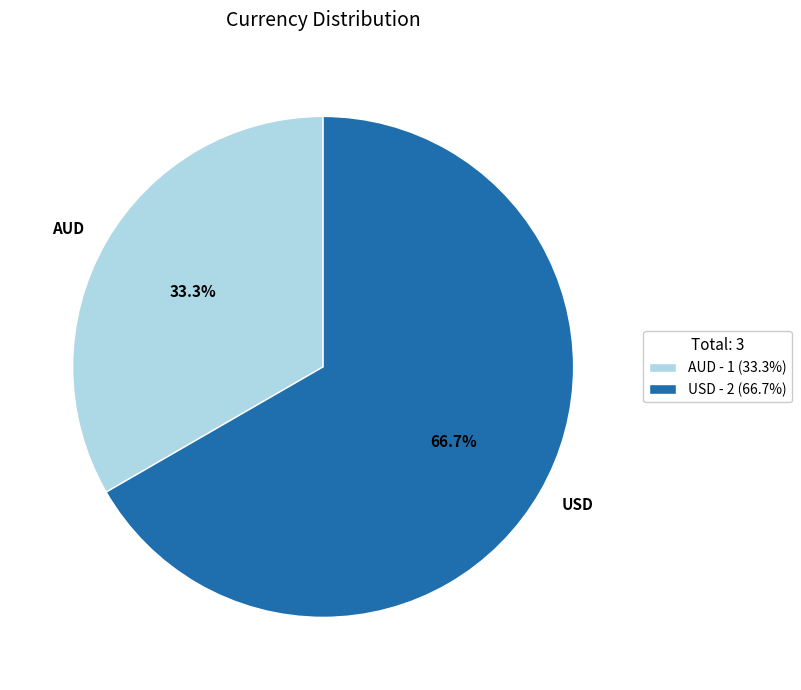

Do AUD and USD together represent more than half of the pie?

Yes